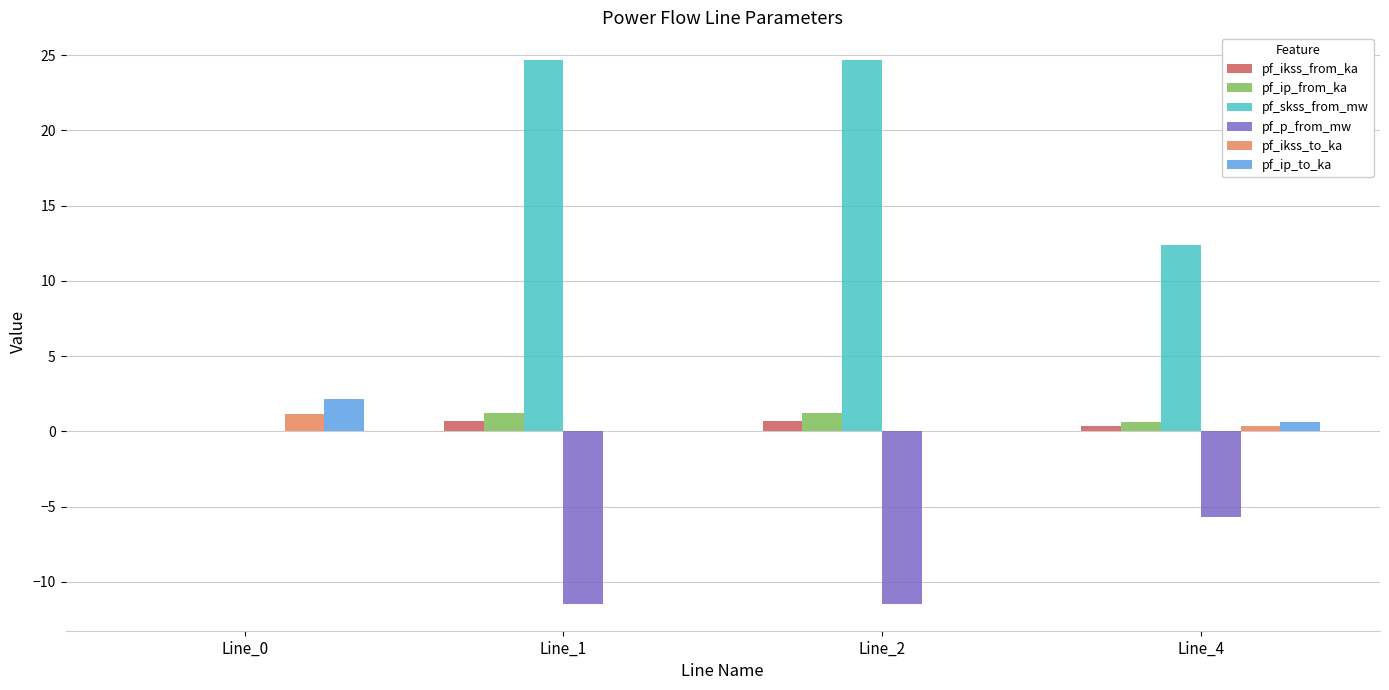

Which series has the largest total across all categories?

pf_skss_from_mw